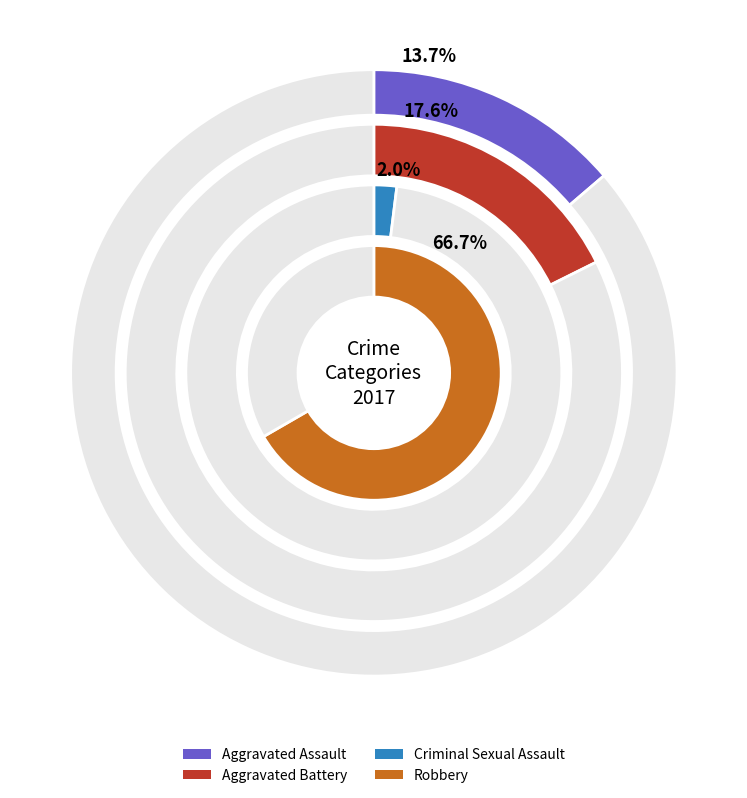

Do Criminal Sexual Assault and Aggravated Assault together represent more than half of the pie?

No